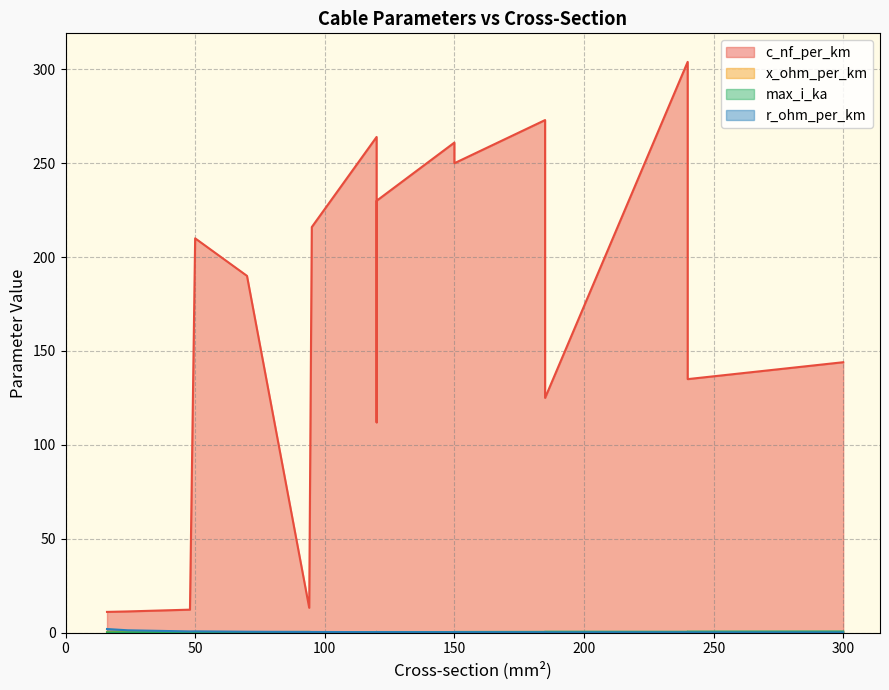

What is the value of the c_nf_per_km point at the 1st from the left?

11.0